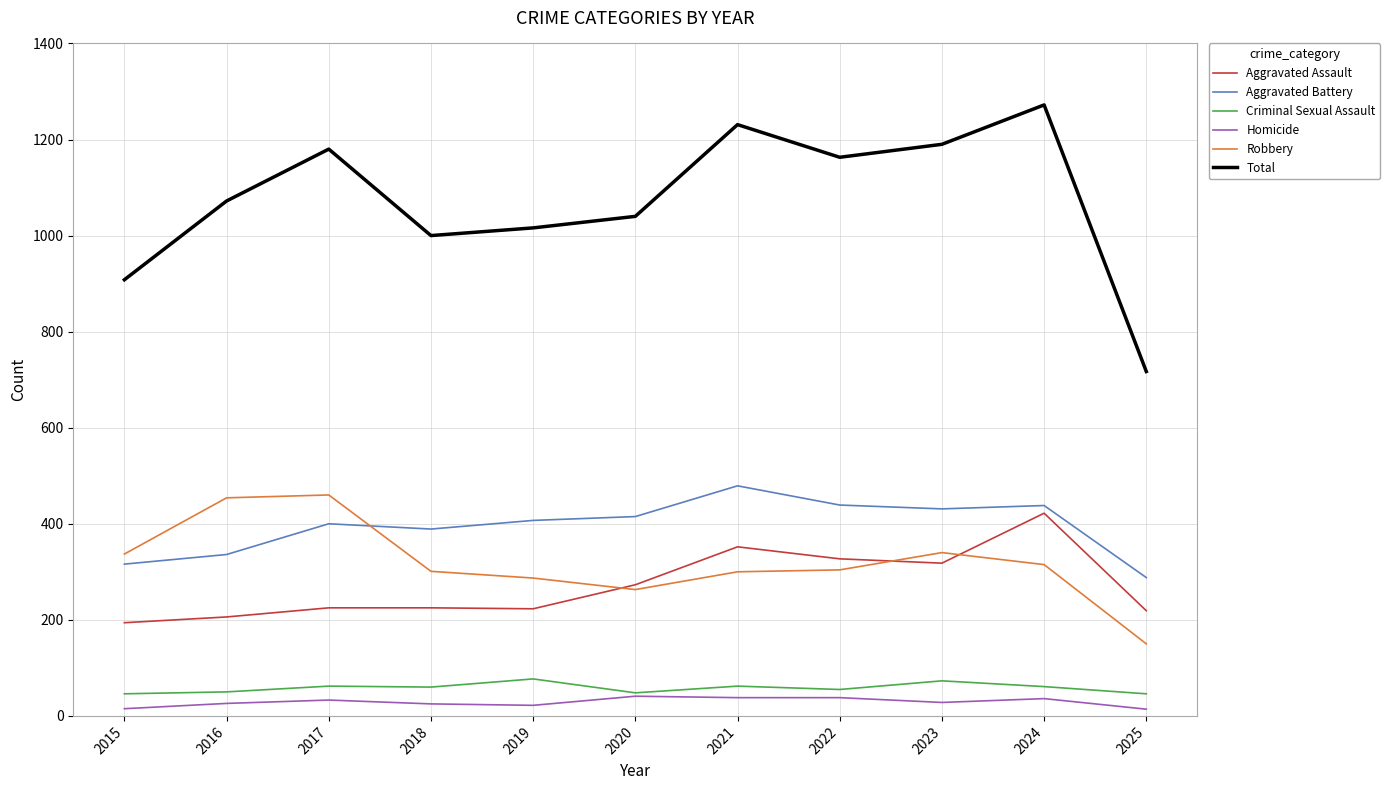

In Aggravated Battery, how many points are higher than both neighbors (excluding endpoints)?

3